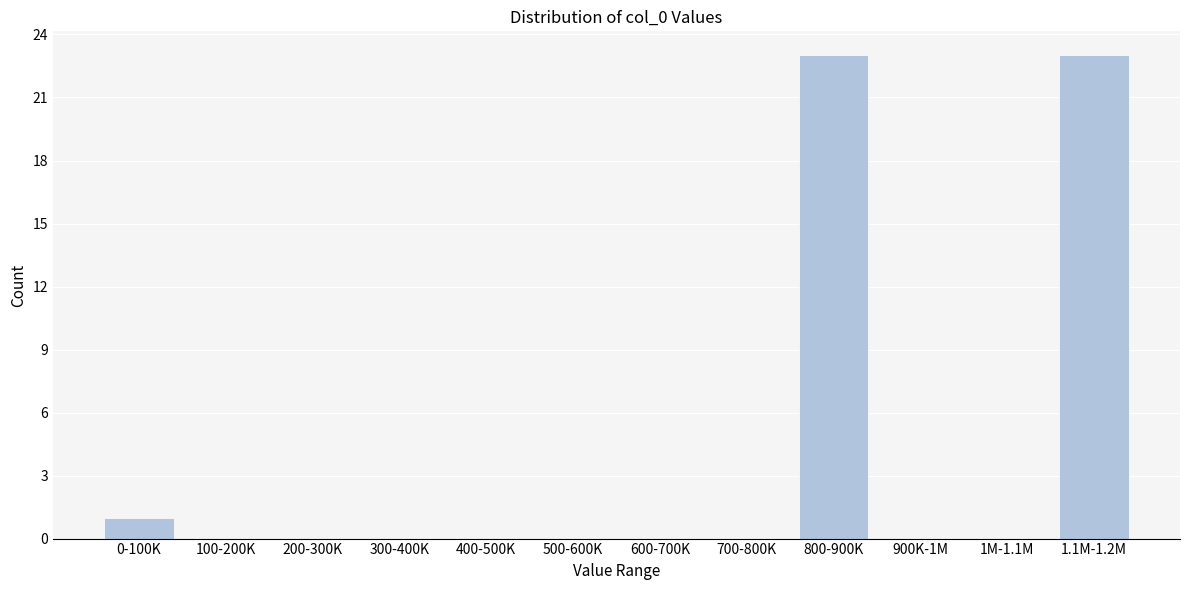

Reading left to right, list all the values displayed in this chart.

0-100K=1	100-200K=0	200-300K=0	300-400K=0	400-500K=0	500-600K=0	600-700K=0	700-800K=0	800-900K=23	900K-1M=0	1M-1.1M=0	1.1M-1.2M=23